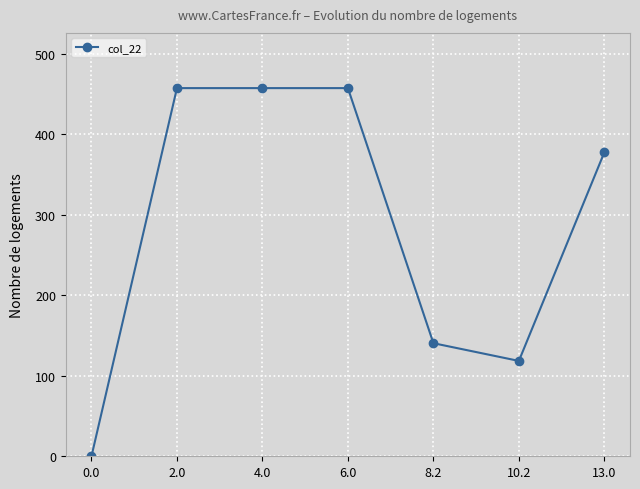

Is it true that the value at 13.0 is 663.4?

False